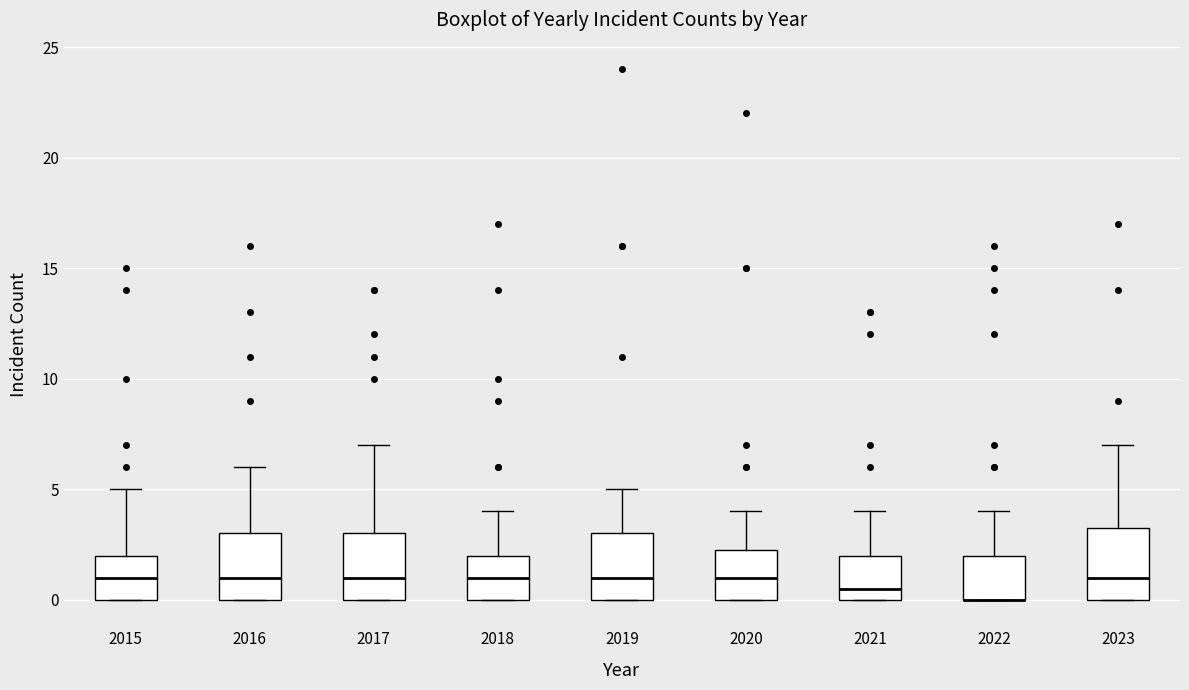

Reading left to right, transcribe this box plot: for each box, give where its median line is, the range the box spans, and where its two whiskers end, as read against the y-axis. The values are not printed on the chart, so give them approximately, as read against the axis.

2015: median 1.0, box 0.0 to 2.0, whiskers 0.0 to 5.0
2016: median 1.0, box 0.0 to 3.0, whiskers 0.0 to 6.0
2017: median 1.0, box 0.0 to 3.0, whiskers 0.0 to 7.0
2018: median 1.0, box 0.0 to 2.0, whiskers 0.0 to 4.0
2019: median 1.0, box 0.0 to 3.0, whiskers 0.0 to 5.0
2020: median 1.0, box 0.0 to 2.5, whiskers 0.0 to 4.0
2021: median 0.5, box 0.0 to 2.0, whiskers 0.0 to 4.0
2022: median 0.0 (drawn on the box's lower edge), box 0.0 to 2.0, whiskers 0.0 to 4.0
2023: median 1.0, box 0.0 to 3.5, whiskers 0.0 to 7.0